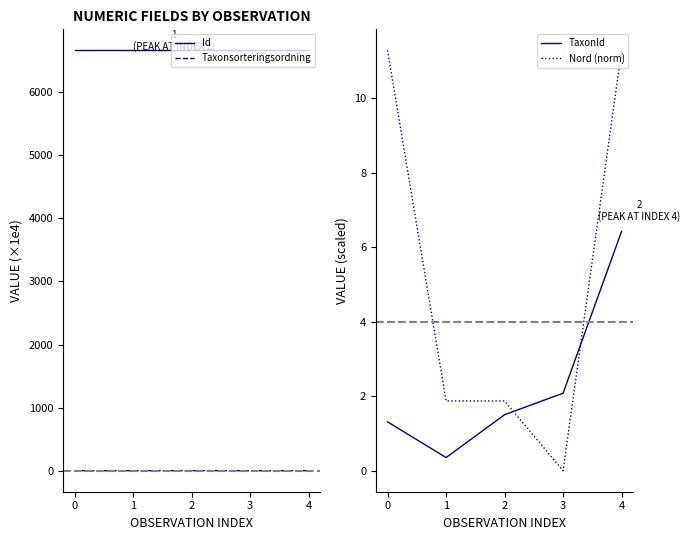

What is the maximum value for Id?

6650.3